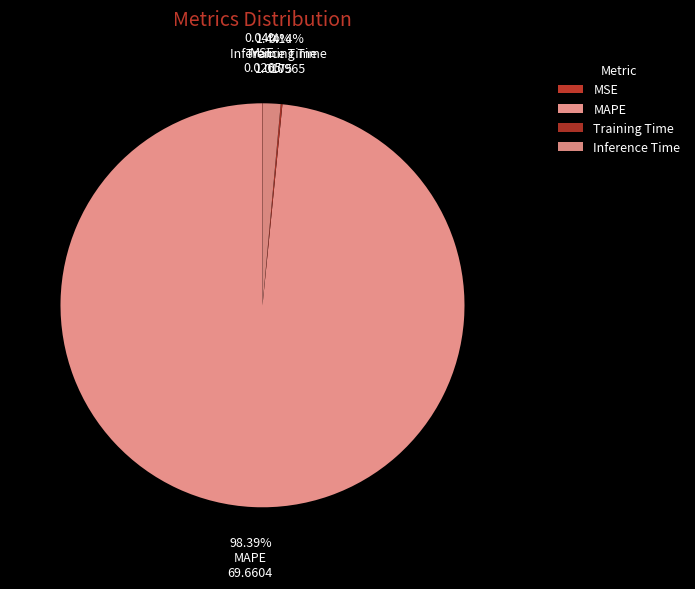

What is the change in value from MAPE to Training Time?

-69.6